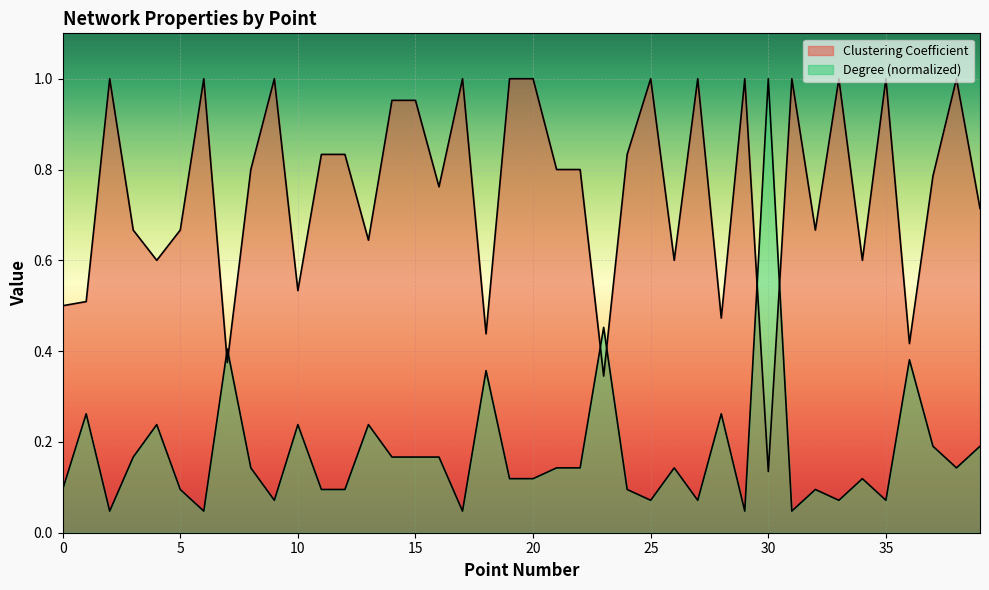

Does the chart display data point markers on the line(s)?

No